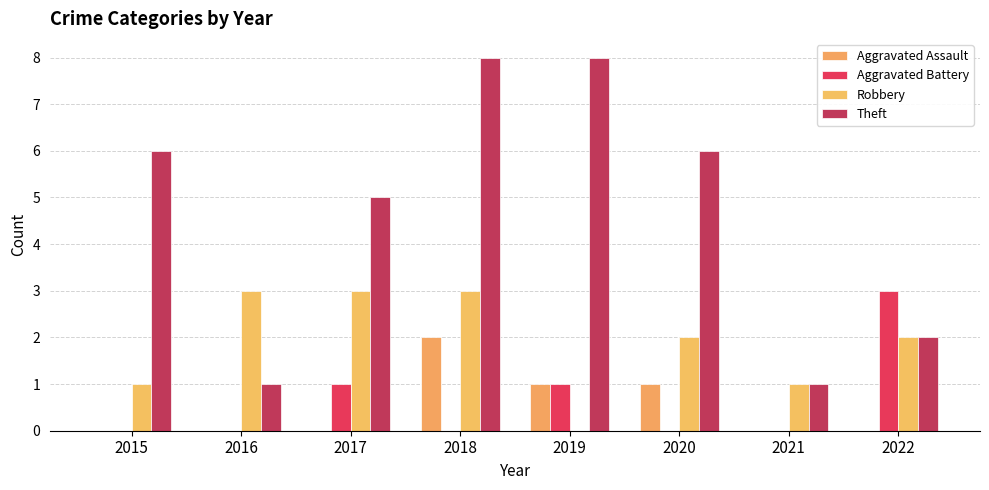

What is the sum of all Aggravated Assault values?

4